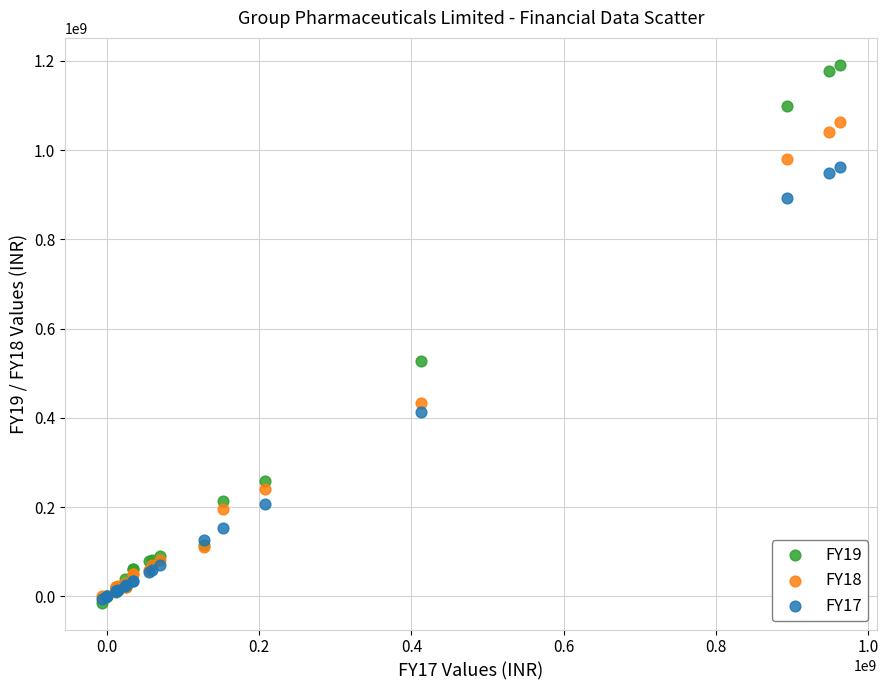

What are all the series names shown in the legend?

FY19, FY18, FY17